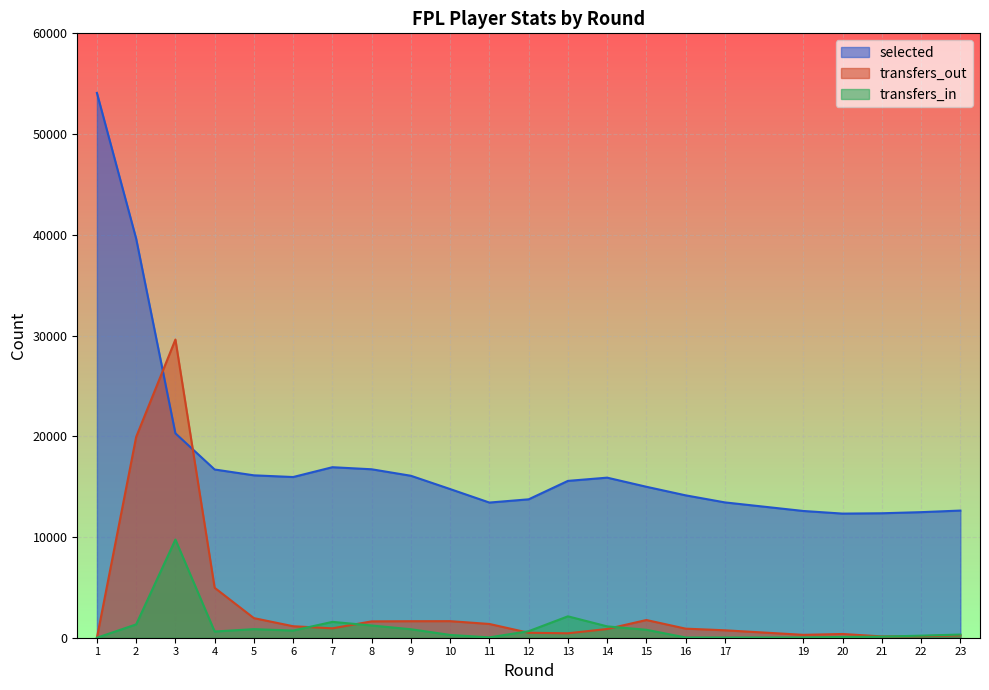

How many positive values does the transfers_out series have?

21